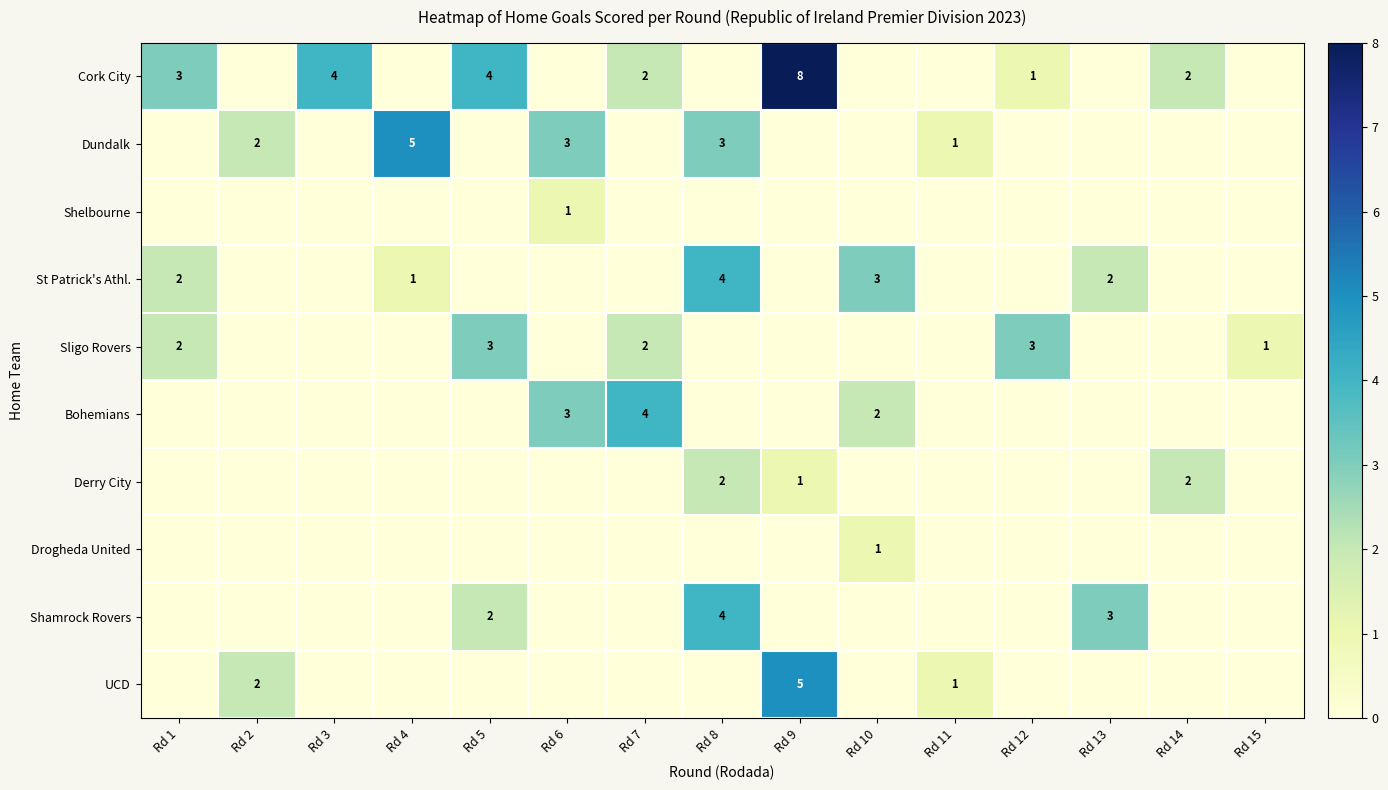

Between Rd 6 and Rd 4, which is larger?

Rd 6